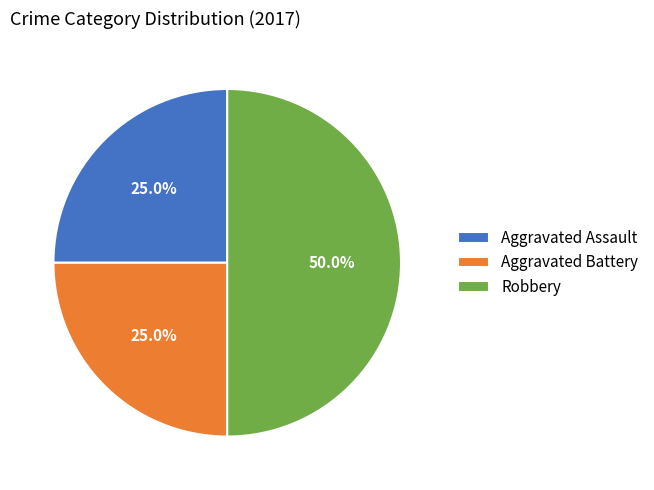

How many segments does this pie chart have?

3